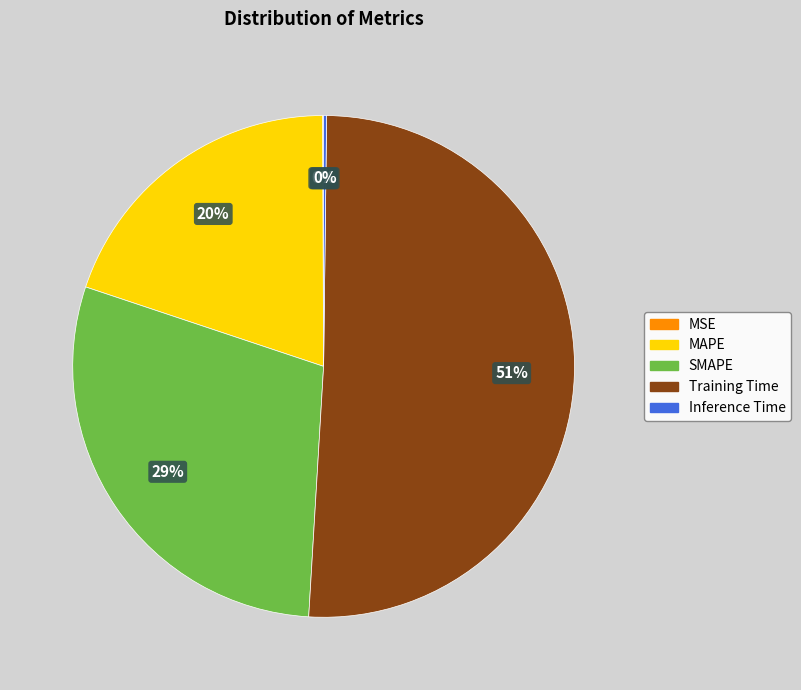

Which slice is the largest?

Training Time